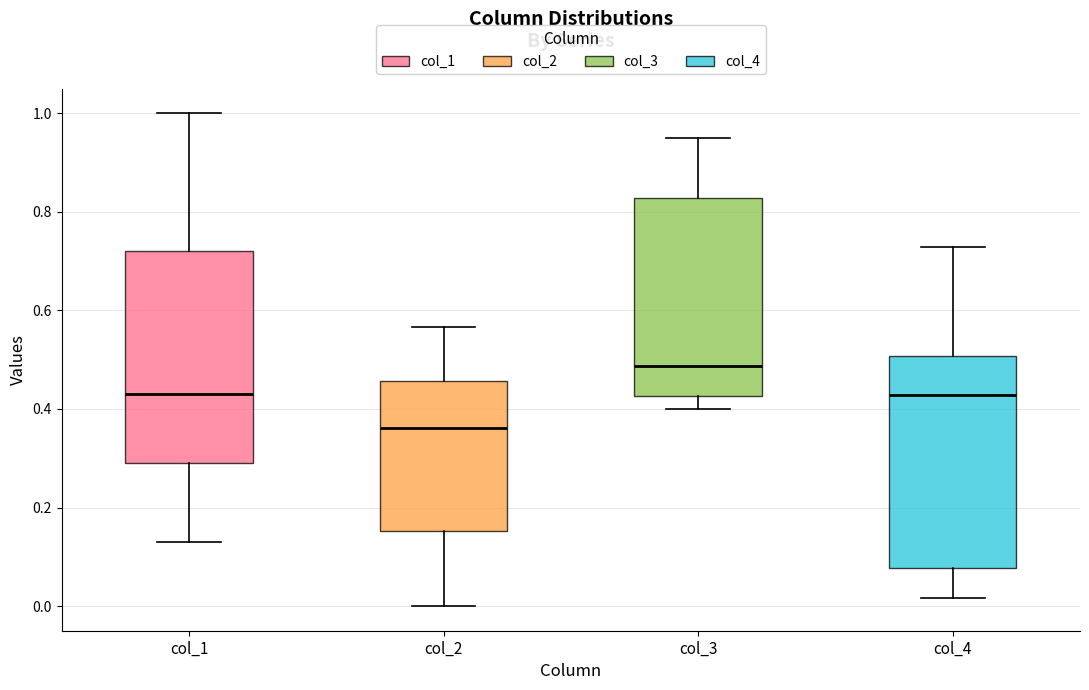

Which box has the lowest median line?

col_2